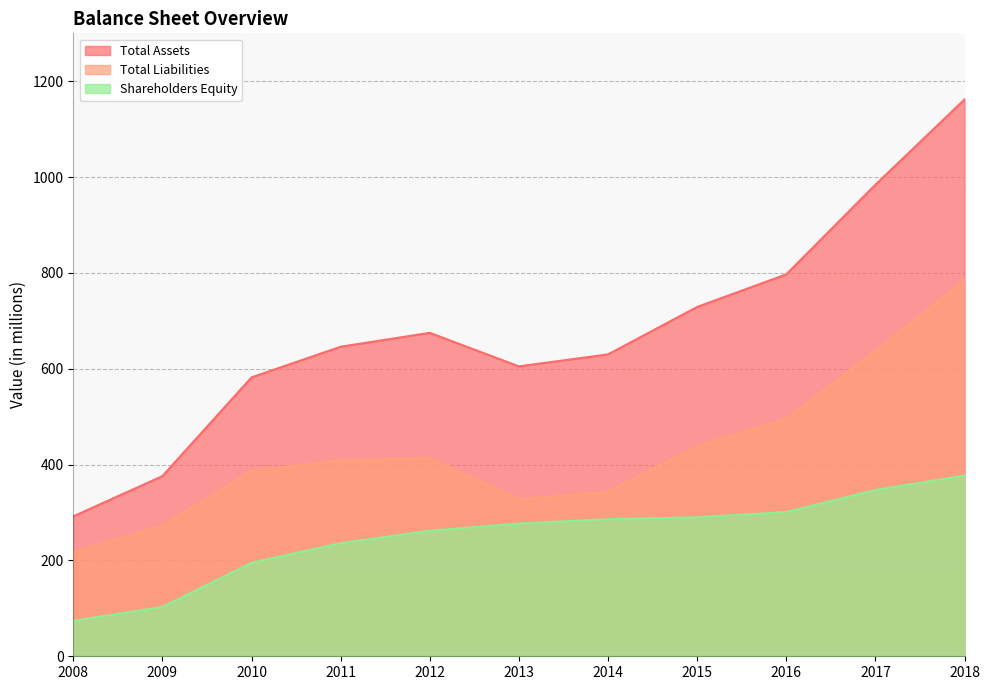

What is the value of the Shareholders Equity point at the 6th from the left?

277